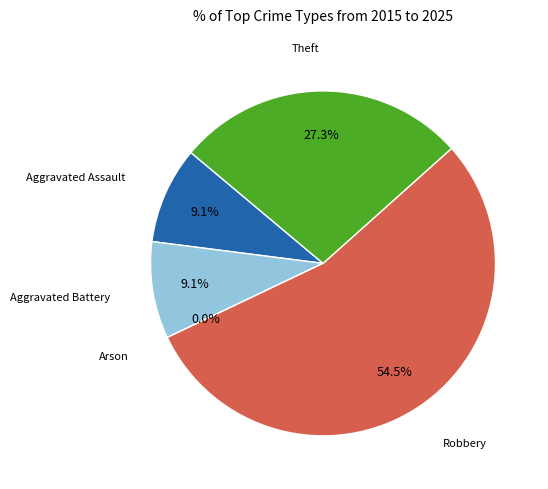

What percentage is the Aggravated Assault slice, to the nearest percent?

9%